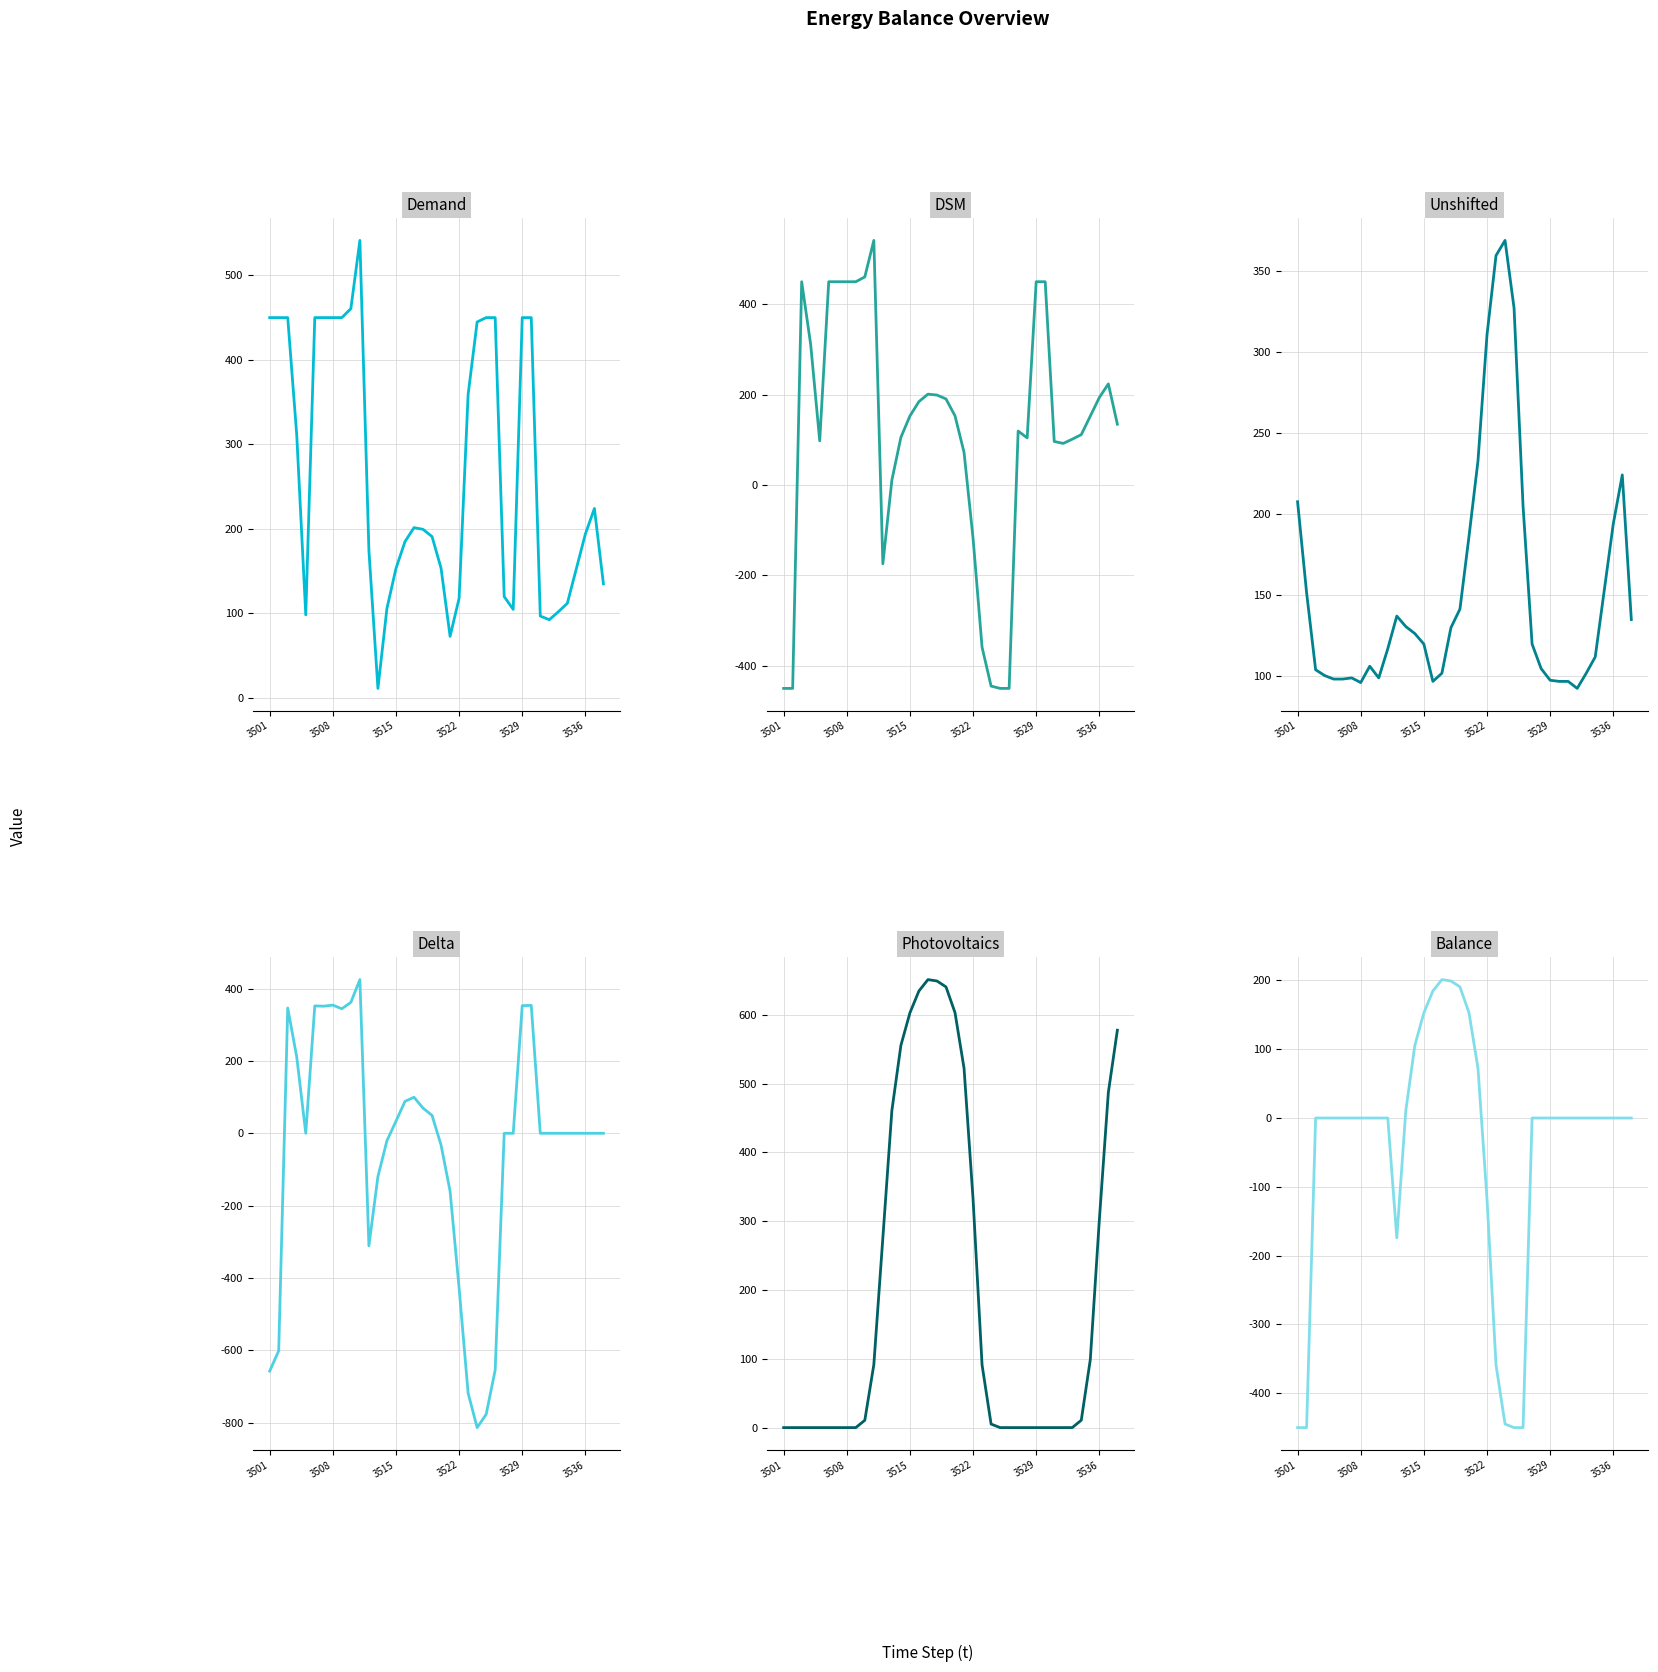

At which category does the chart reach its minimum across all series?

23